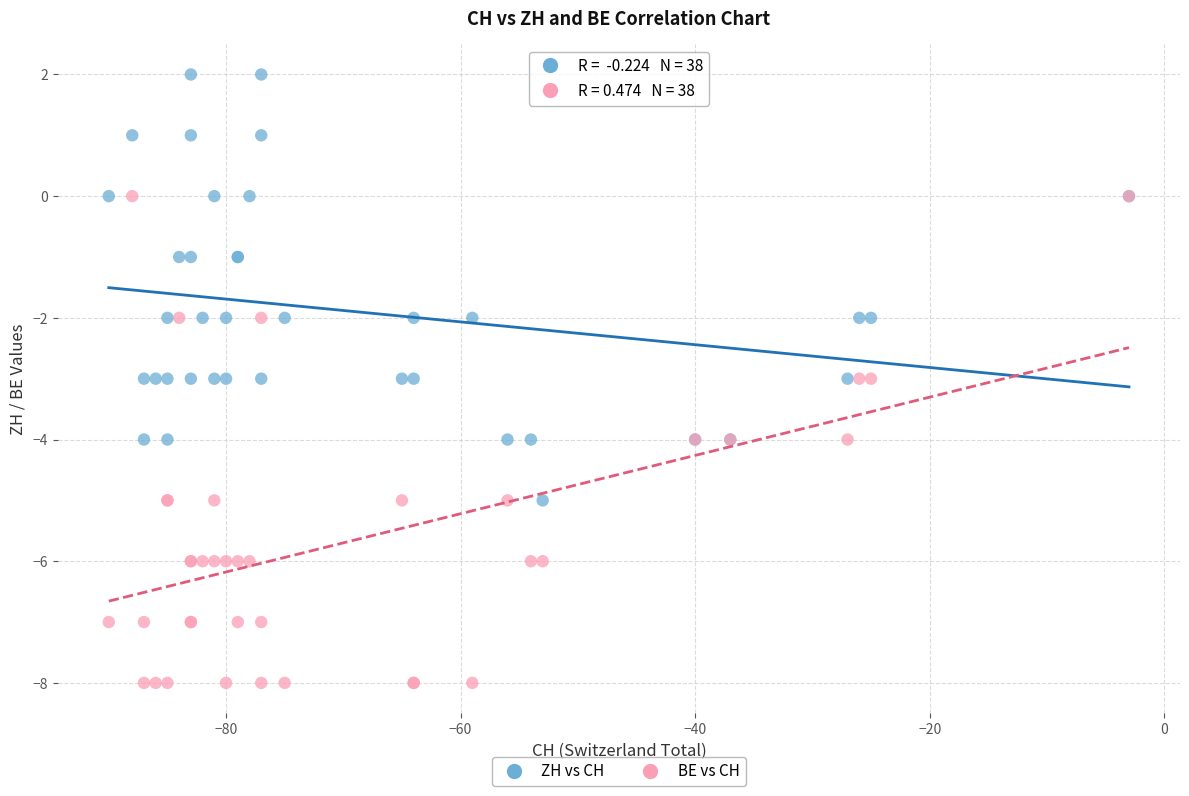

What are all the series names shown in the legend?

ZH vs CH, BE vs CH